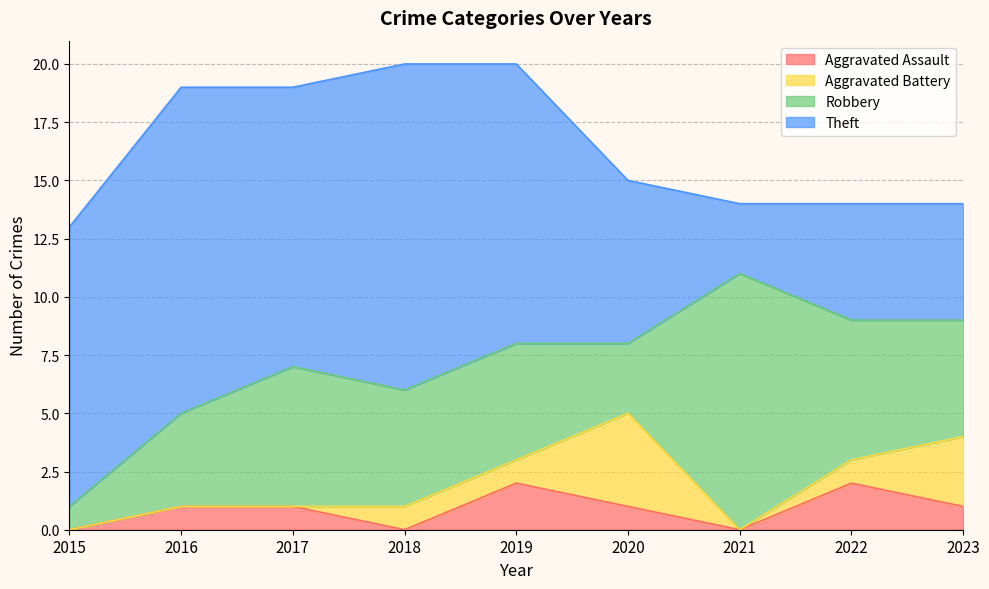

Which category has the highest value across all series?

2016